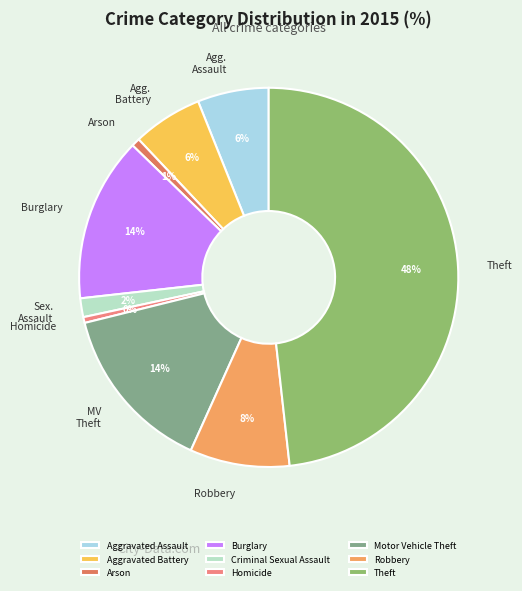

To the nearest percent, what is the difference between the Theft and Motor Vehicle Theft slice percentages?

34%